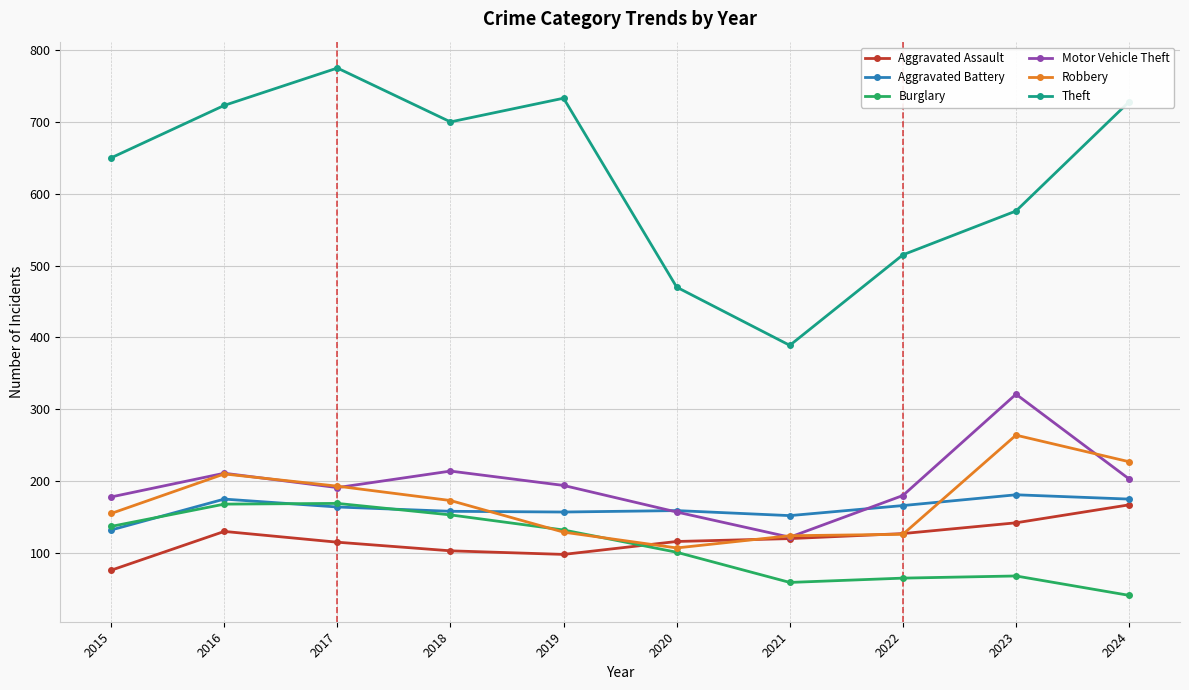

True or false: Motor Vehicle Theft has more than 2 points higher than both neighbors.

True